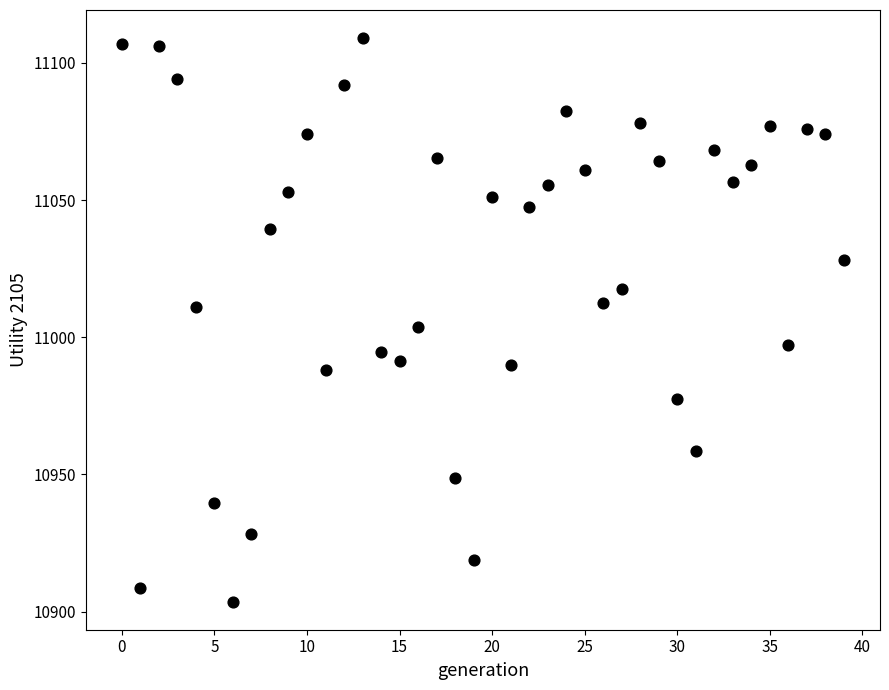

What is the range of Y values (max minus min)?

205.4